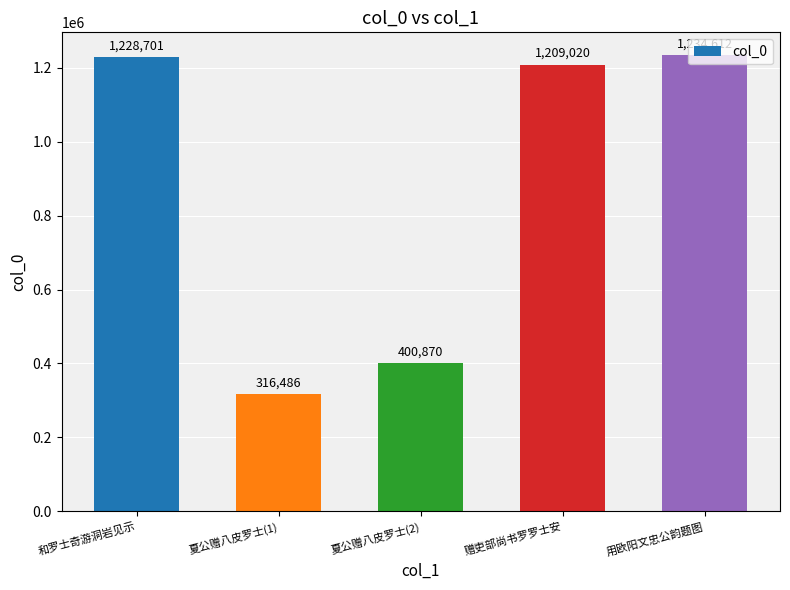

How many data points does each series have?

5